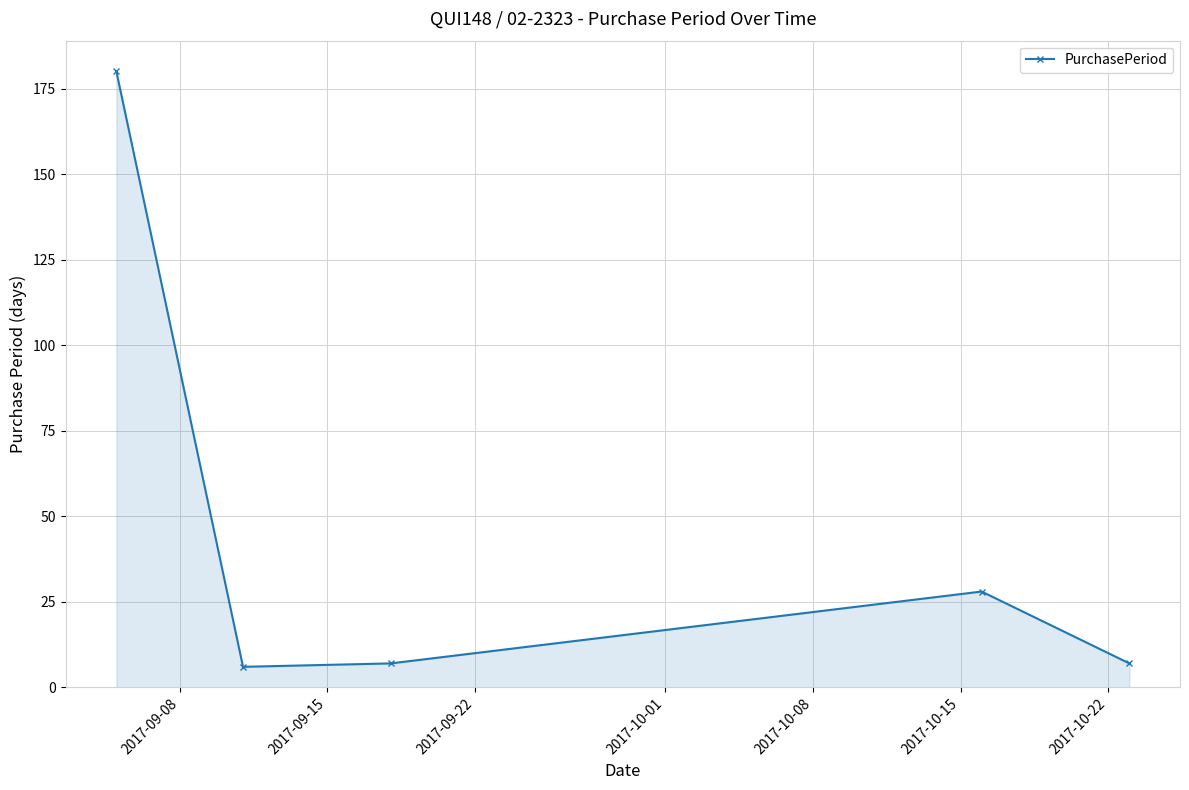

Reading right to left, extract all data points from this chart.

7	28	7	6	180